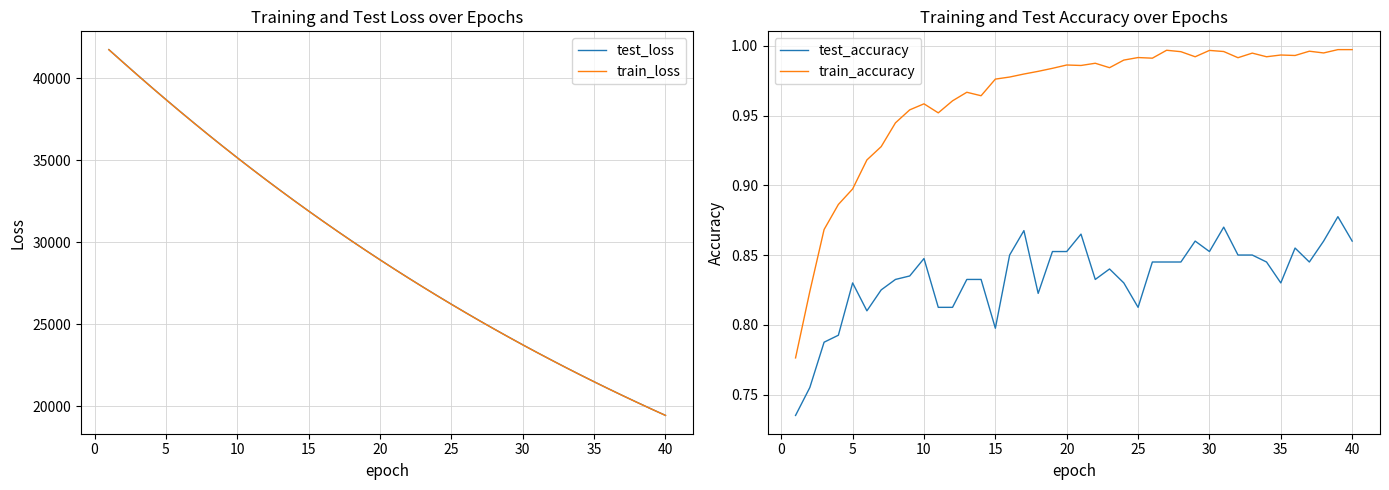

The test_loss series shows 61922.2 at 25. True or false?

False